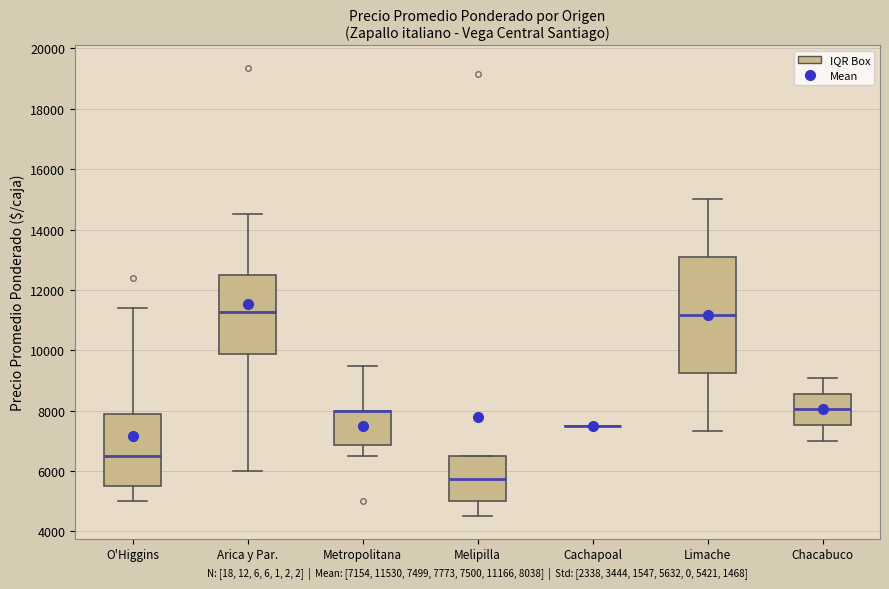

Which box is the tallest, from its lower edge to its upper edge?

Limache